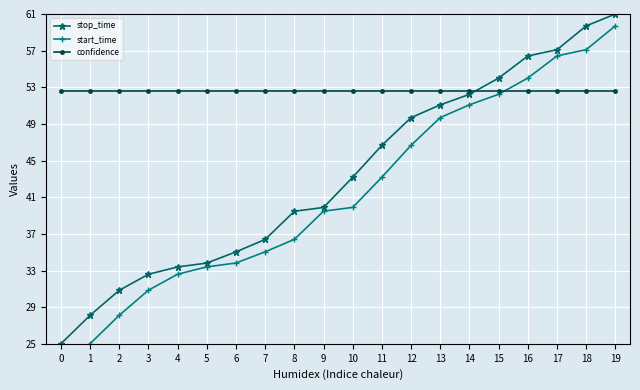

The confidence series shows 83.3 at 16. True or false?

False